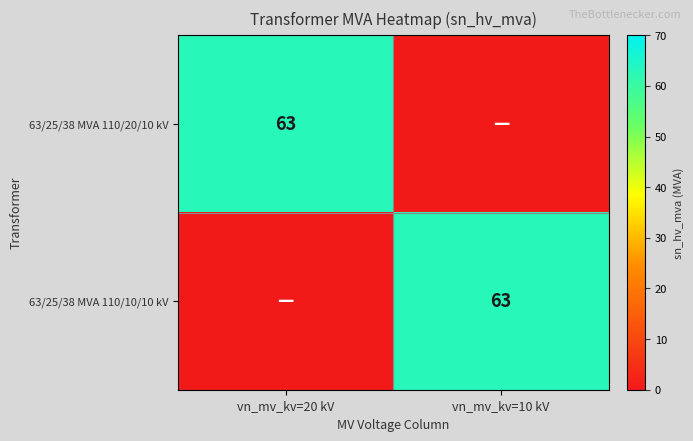

Is it true that 63/25/38 MVA 110/10/10 kV equals 36 at vn_mv_kv=10 kV?

False